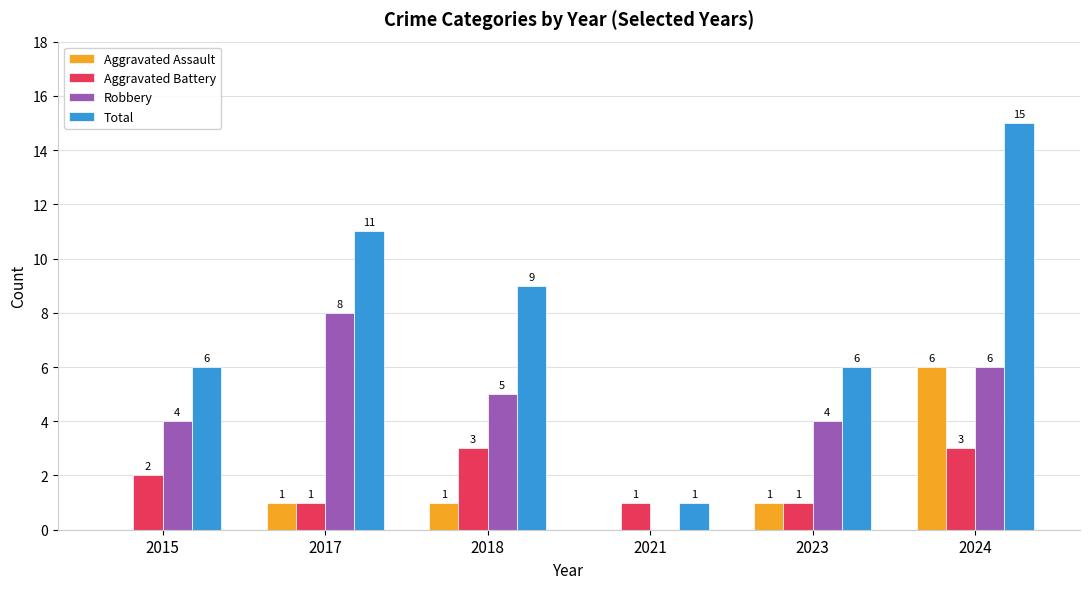

What are all the series names shown in the legend?

Aggravated Assault, Aggravated Battery, Robbery, Total